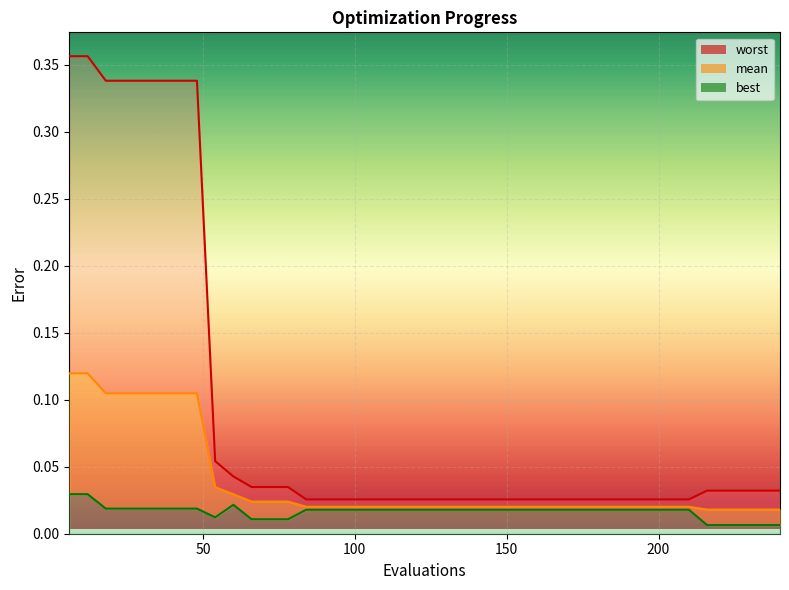

List the series in order of their overall mean, lowest first.

best, mean, worst